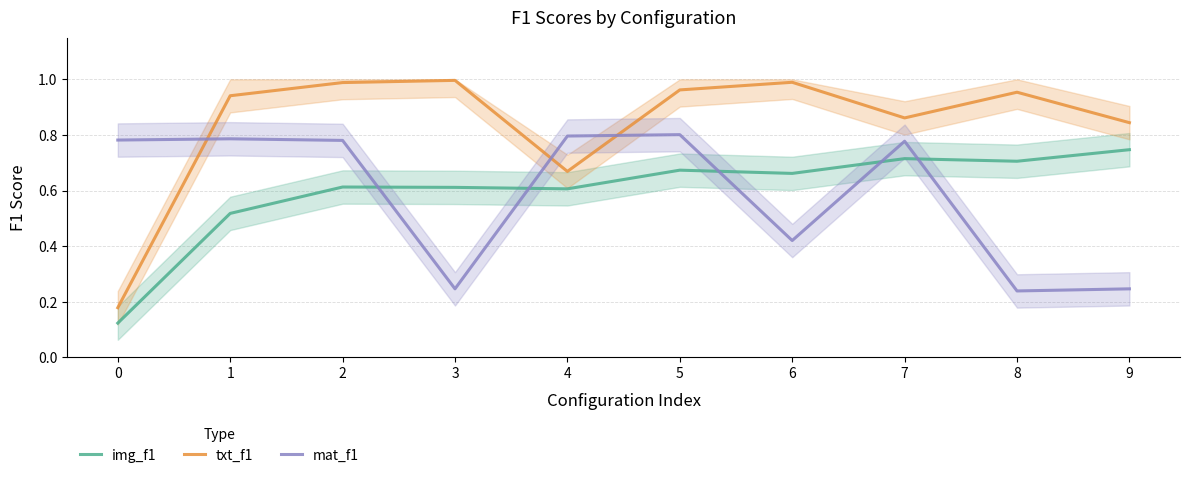

What is the difference between the second highest and second lowest values in the txt_f1 series?

0.3